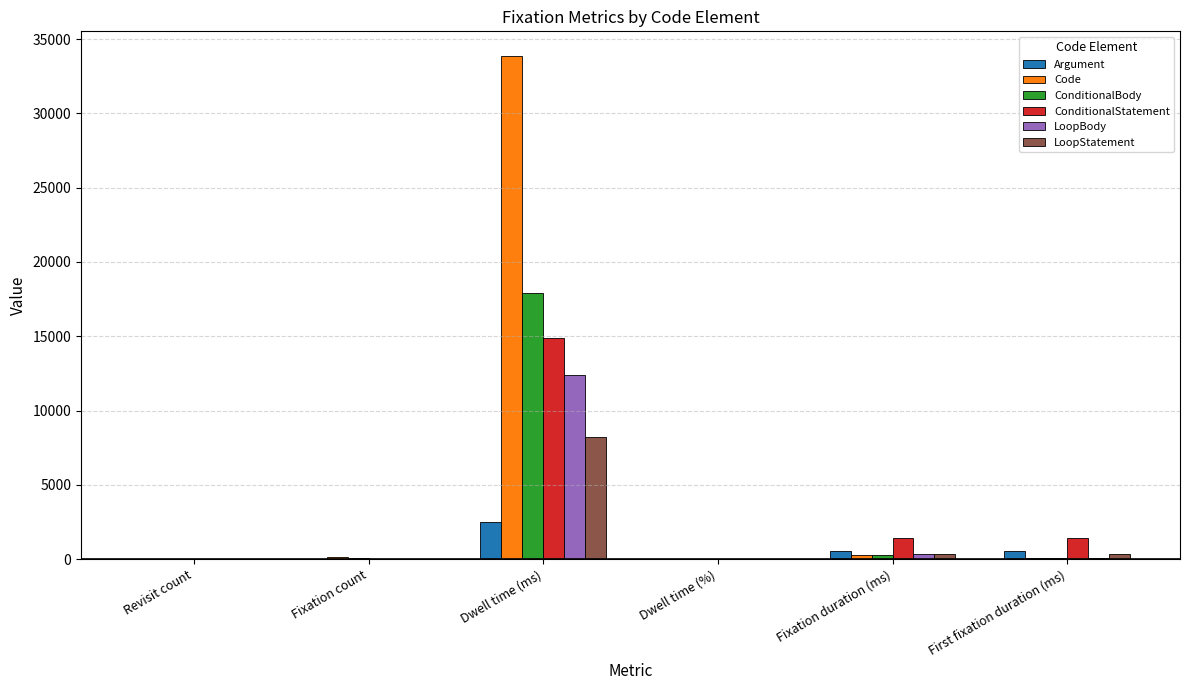

Between Dwell time (ms) and First fixation duration (ms), which series saw the biggest shift?

Code